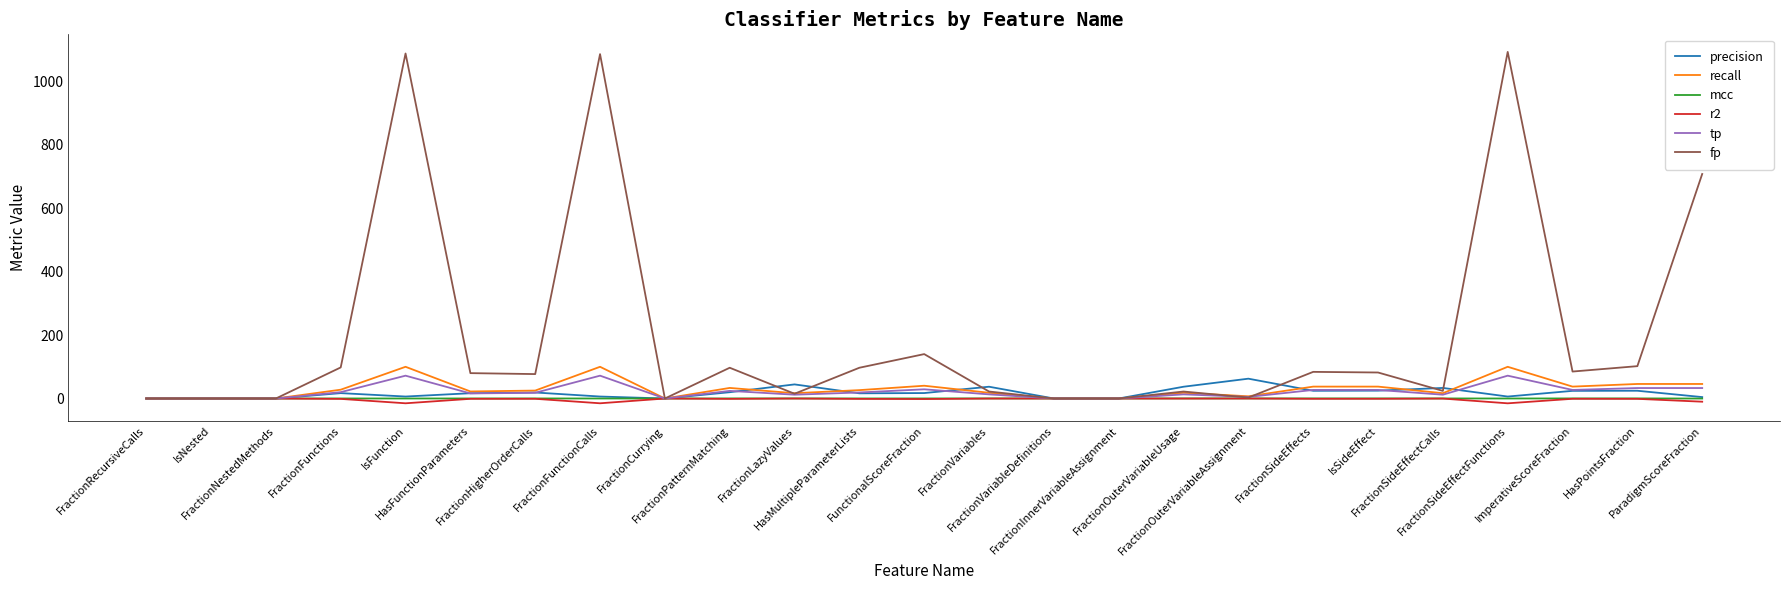

What is the maximum value shown in the chart?

1093.0